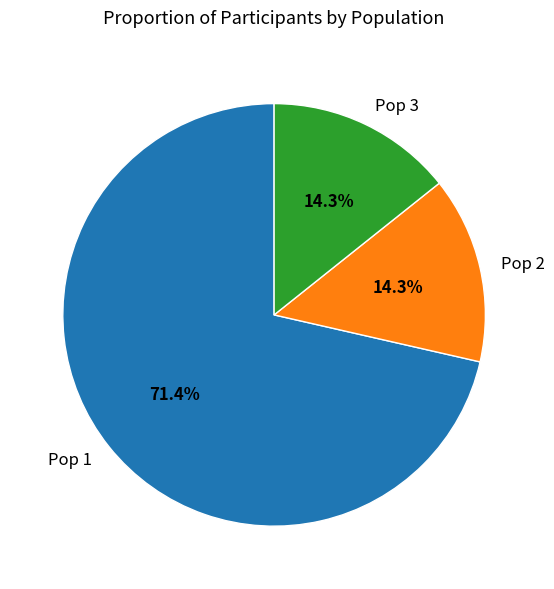

True or false: Pop 1 accounts for 71% of the total.

True